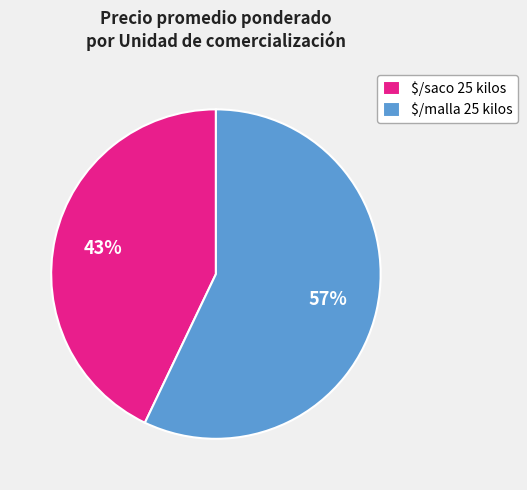

How many segments does this pie chart have?

2